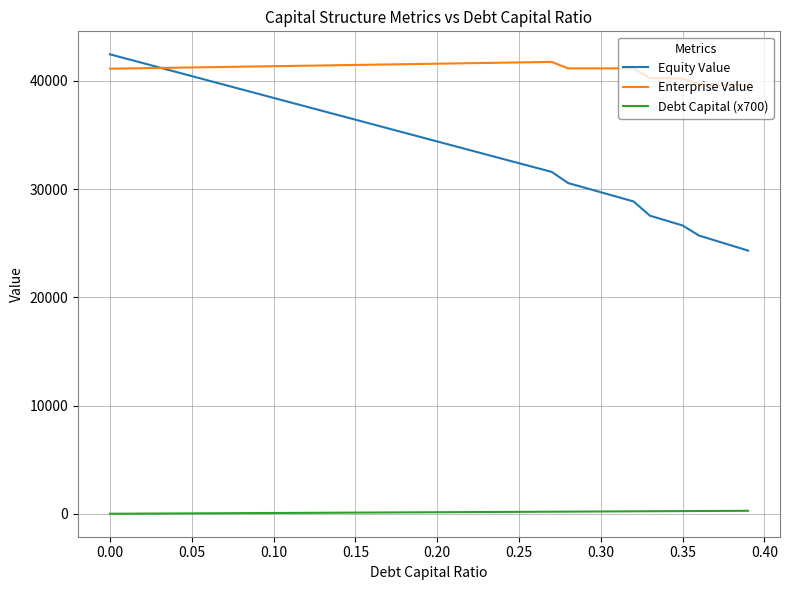

List the series in order of their overall mean, highest first.

Enterprise Value, Equity Value, Debt Capital (x700)